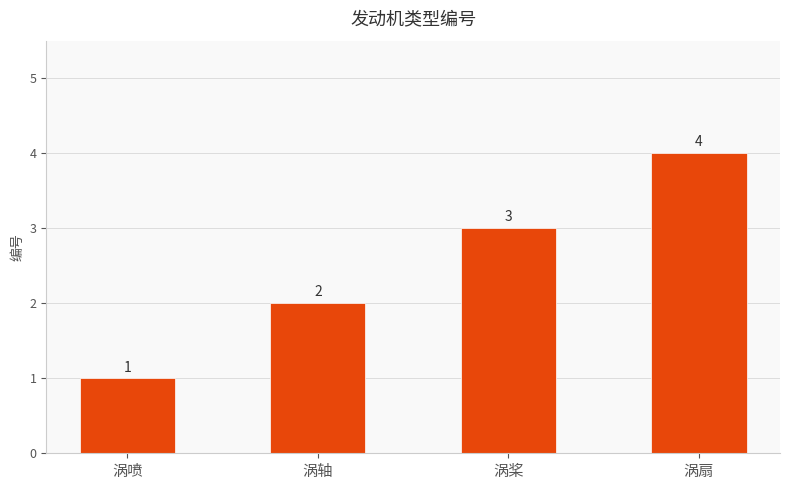

How many values are below 3?

2